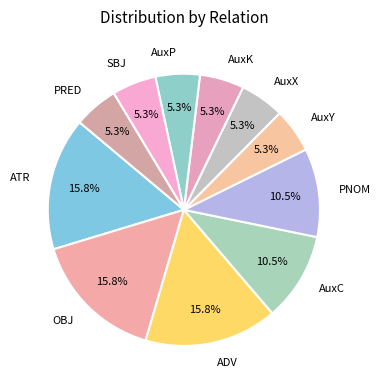

How much of the chart is everything except ADV?

84.2%